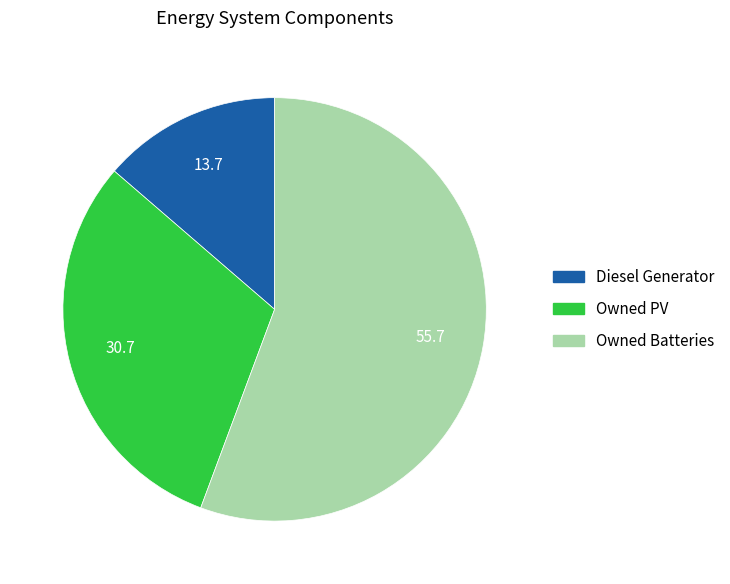

Do Owned Batteries and Diesel Generator together represent more than half of the pie?

Yes